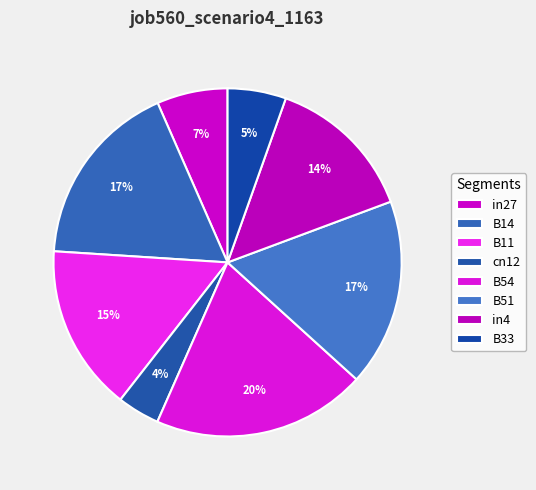

How many segments does this pie chart have?

8